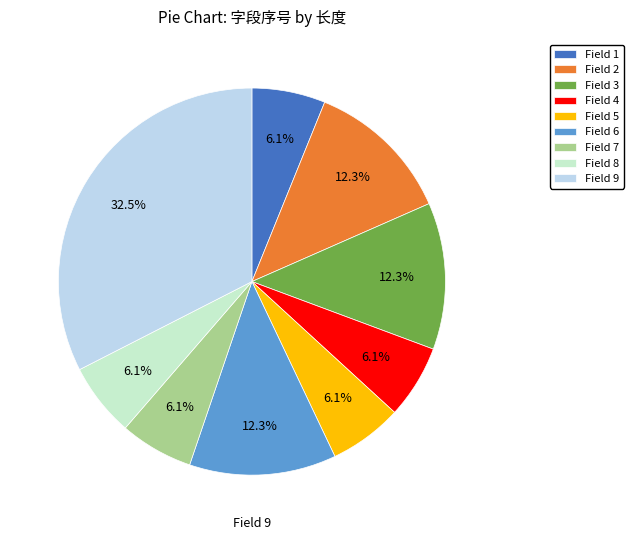

Do Field 2 and Field 9 together represent more than half of the pie?

No